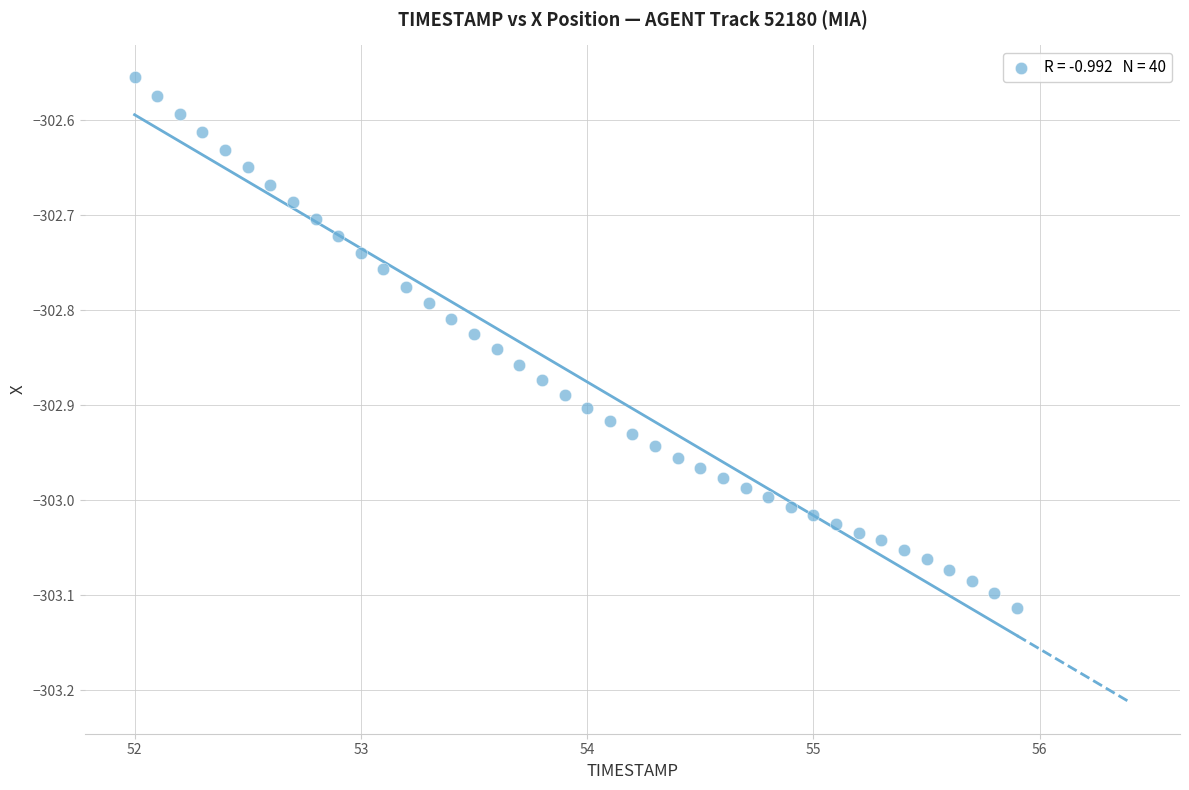

What is the range of X values (max minus min)?

3.9